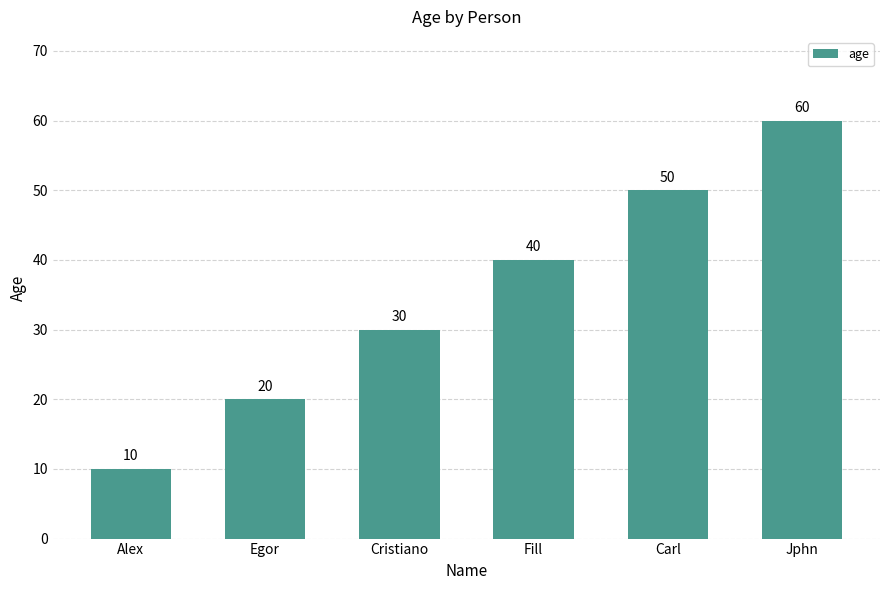

List the labels in order of value, smallest first.

Alex, Egor, Cristiano, Fill, Carl, Jphn